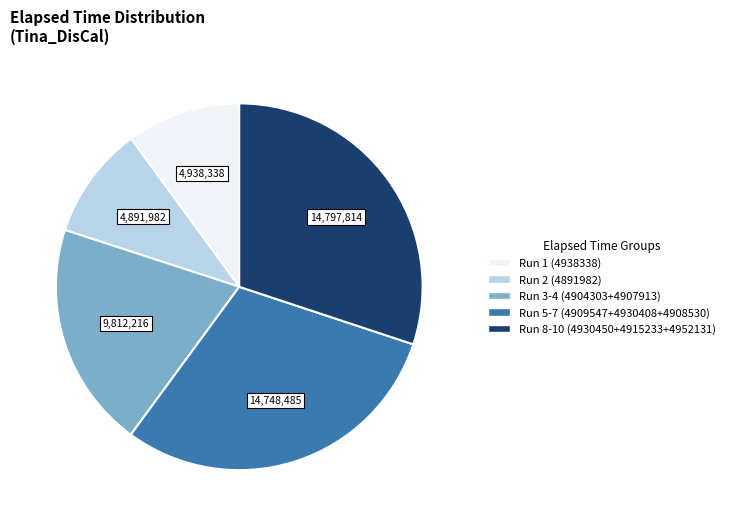

Approximately how many times larger is the value at Run 3-4 (4904303+4907913) compared to Run 2 (4891982)?

2.0